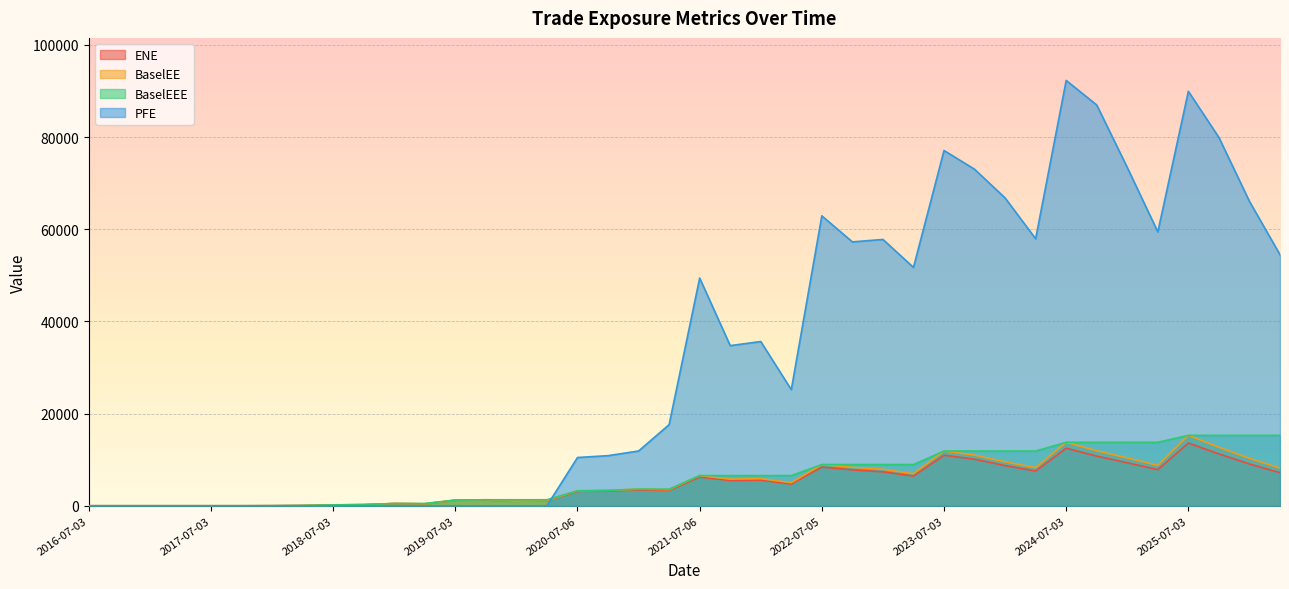

What is the sum of the ENE values at 2017-07-03 and 2025-10-03?

11252.4